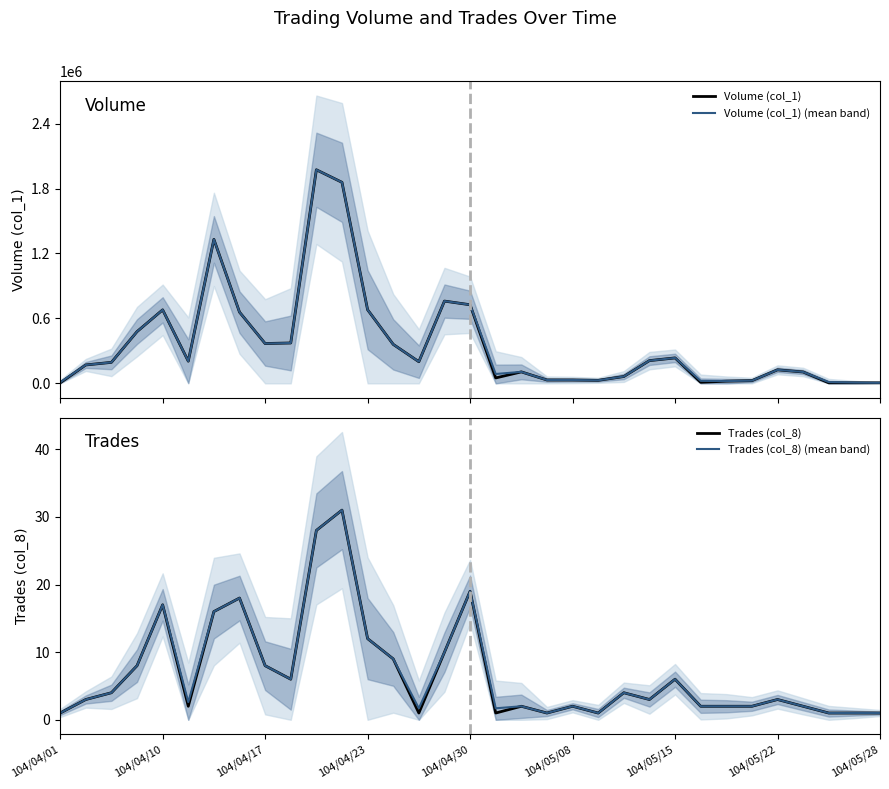

What is the value of the Trades (col_8) (mean band) point at the 3rd from the left?

4.0